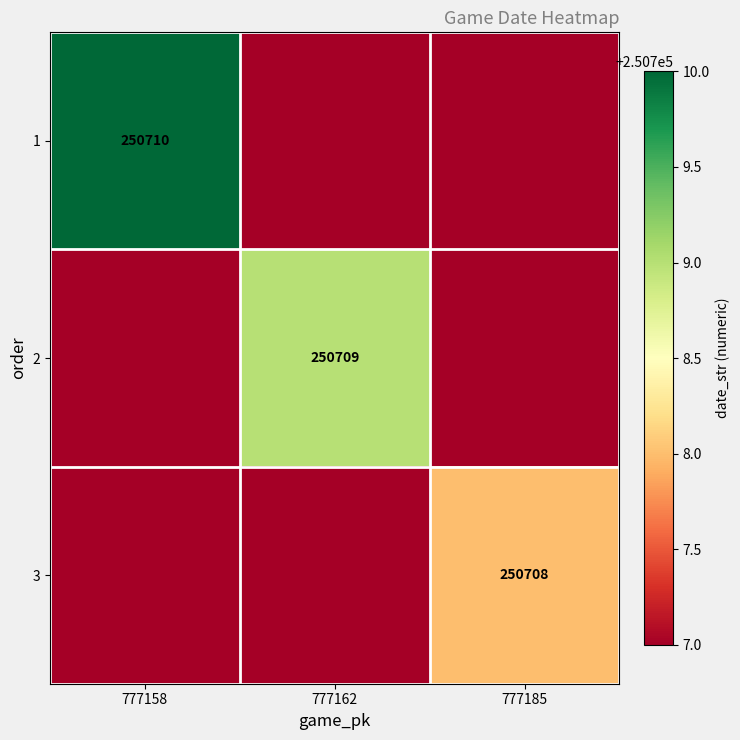

What is the greatest value displayed?

250710